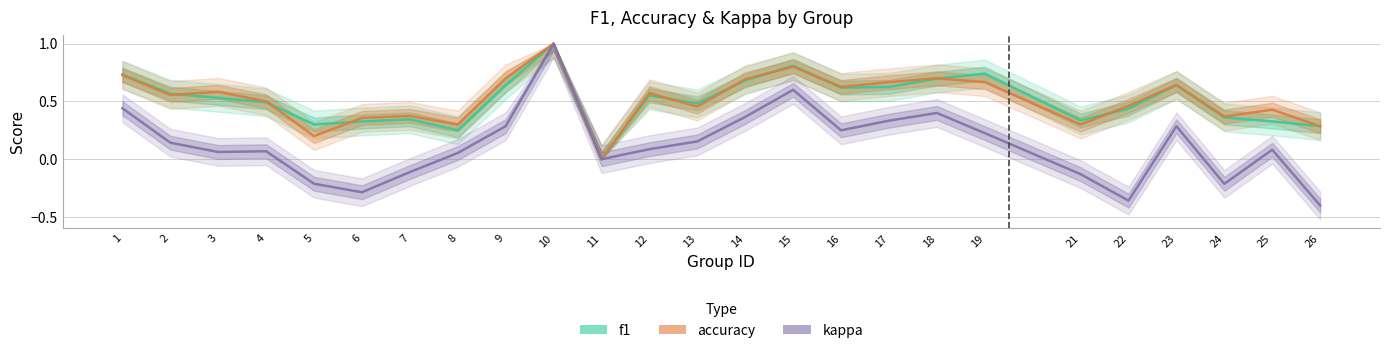

Between 25 and 1, which is larger?

1